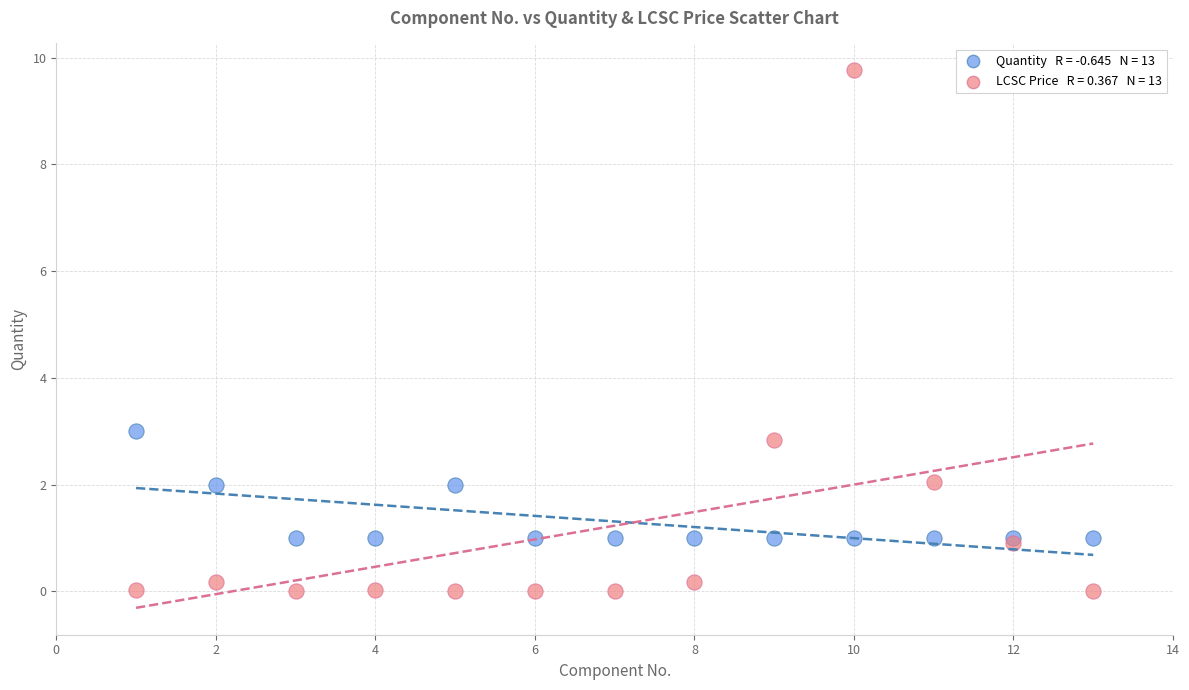

Across all series, what Y value is closest to 4?

3.0